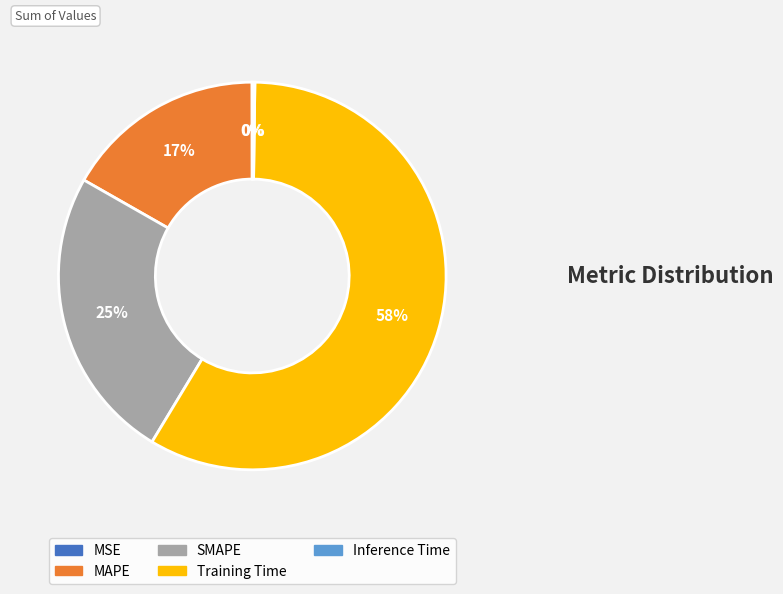

What percentage is the SMAPE slice, to the nearest percent?

25%